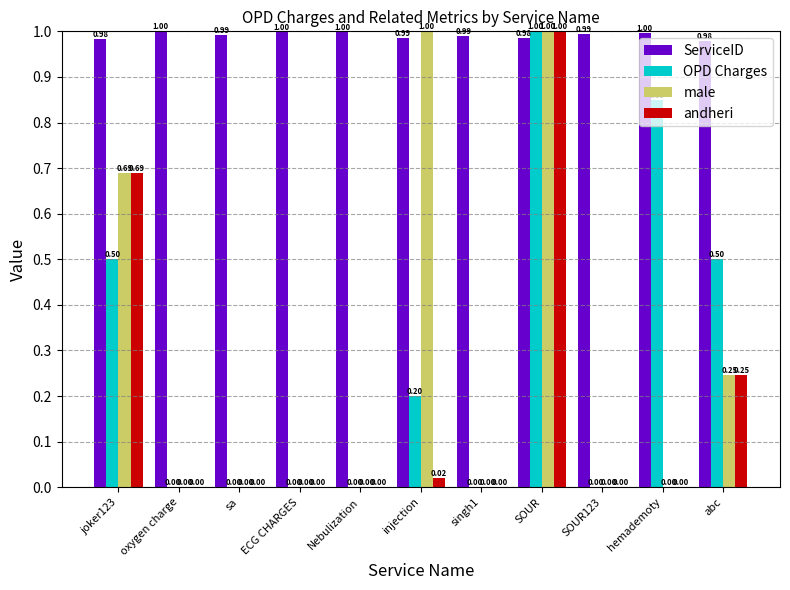

What is the sum of the male values at singh1 and injection?

1.0